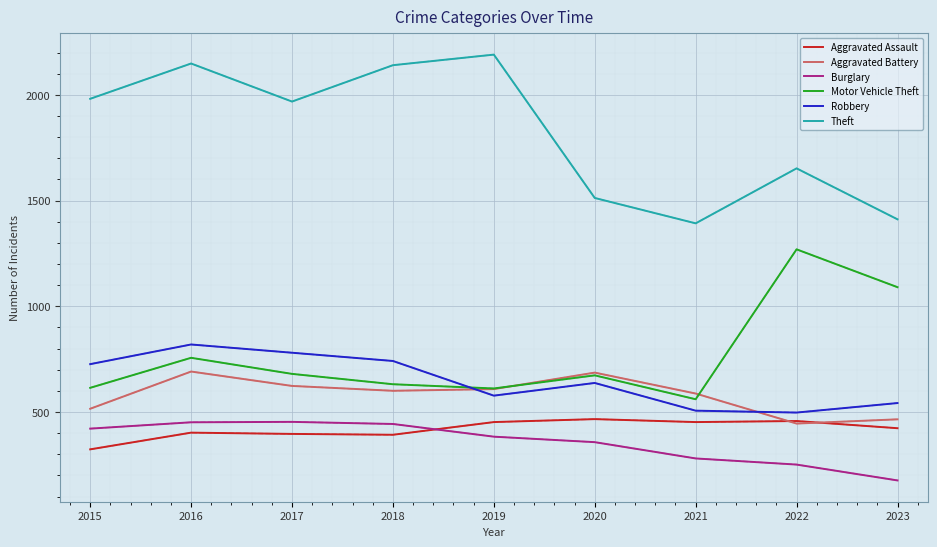

What is the spread (max minus min) of values at 2016?

1746